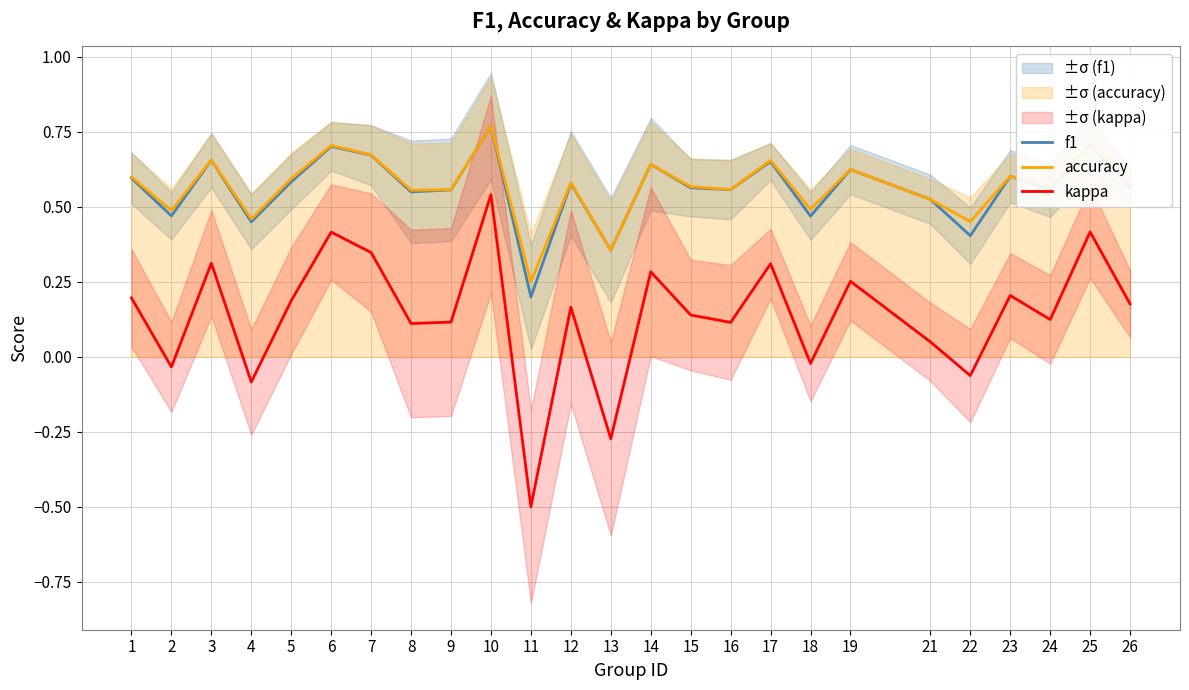

Which series has the widest spread of values?

kappa